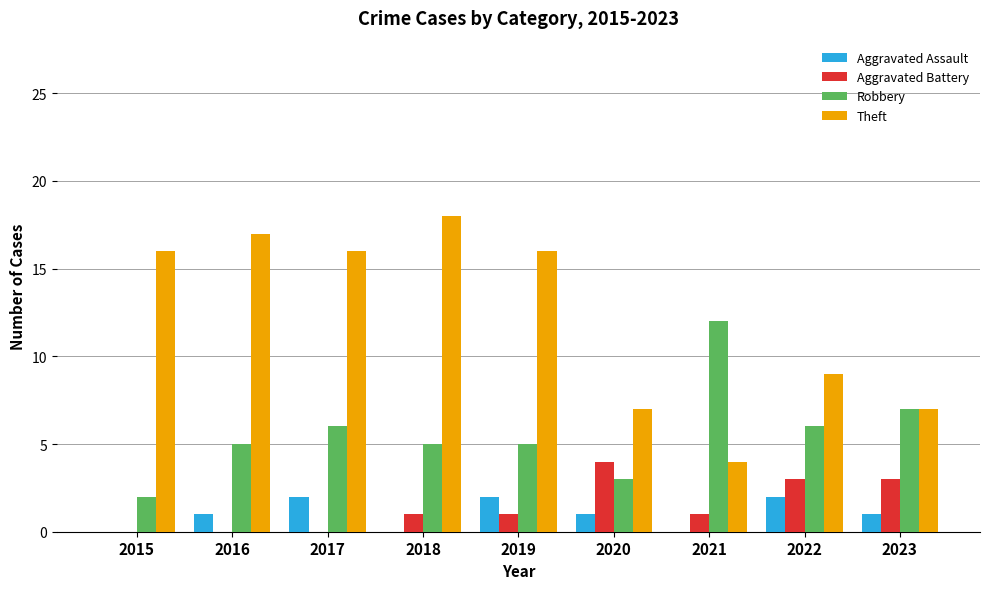

What is the total value across all series at 2016?

23